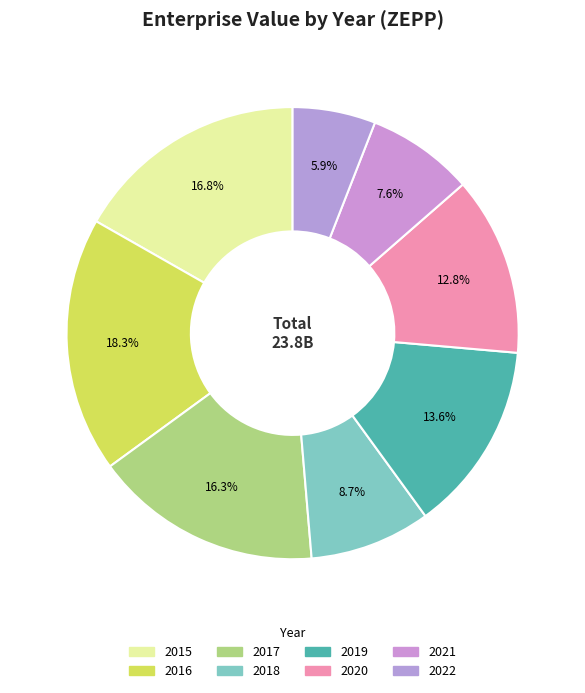

Is it true that 2017 is 23% of the pie?

False